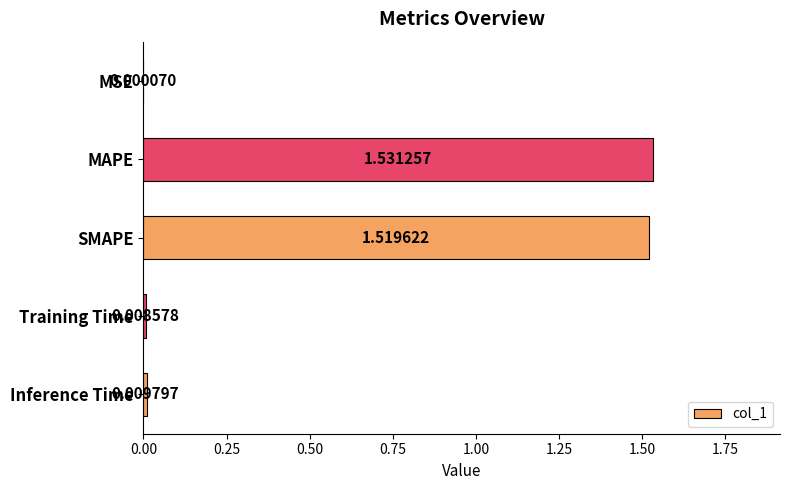

What is the change in value from SMAPE to Training Time?

-1.5